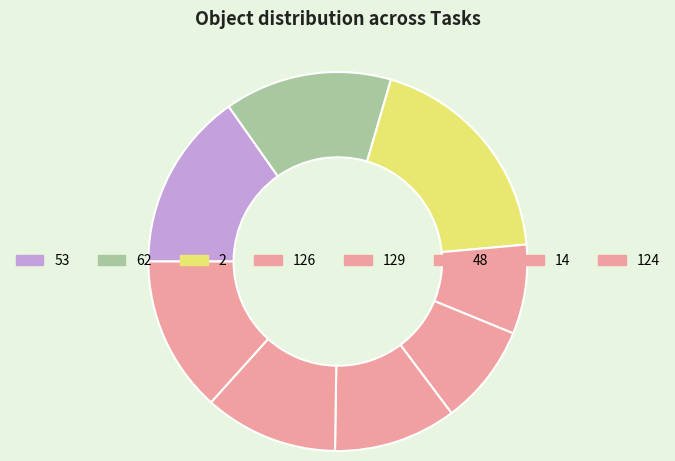

What is the largest slice in the pie chart?

2